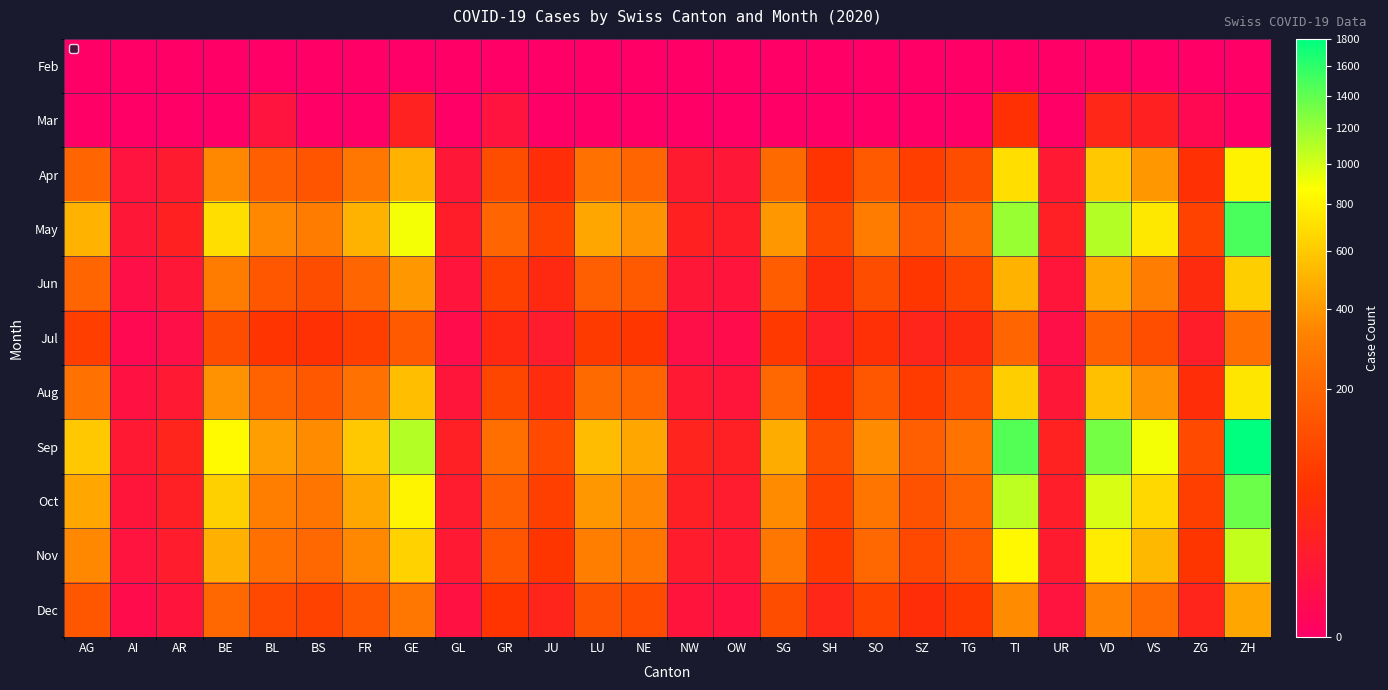

Which series has the largest total across all categories?

Sep